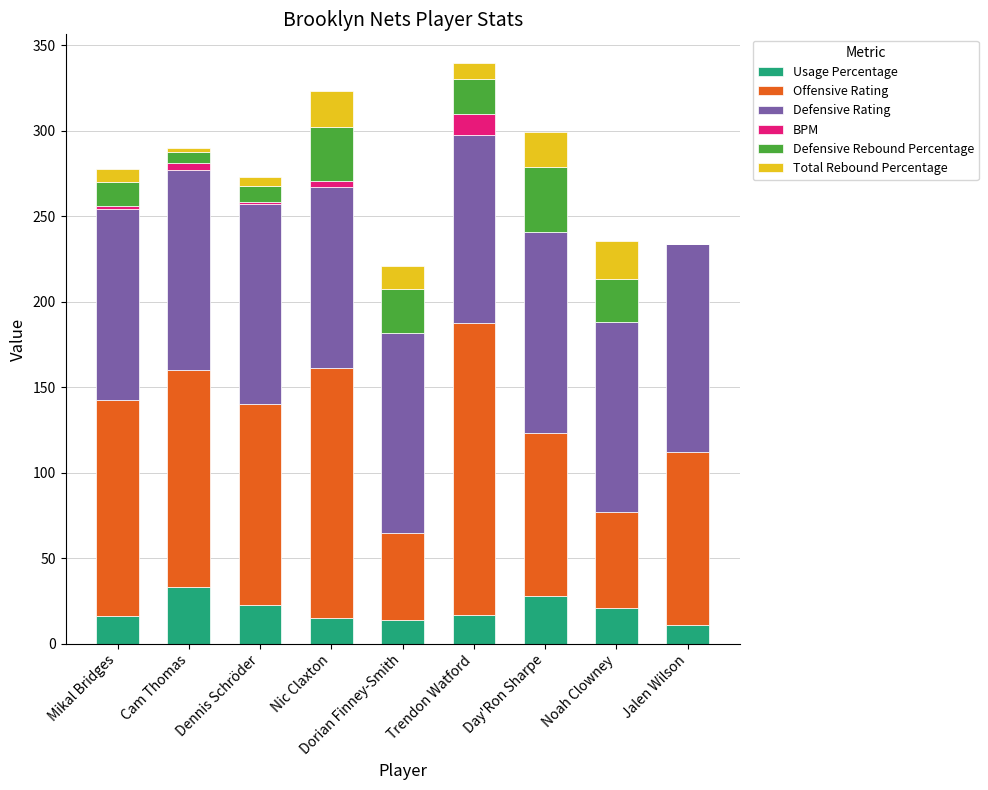

The value of Usage Percentage at Dorian Finney-Smith is 13.7. True or false?

True